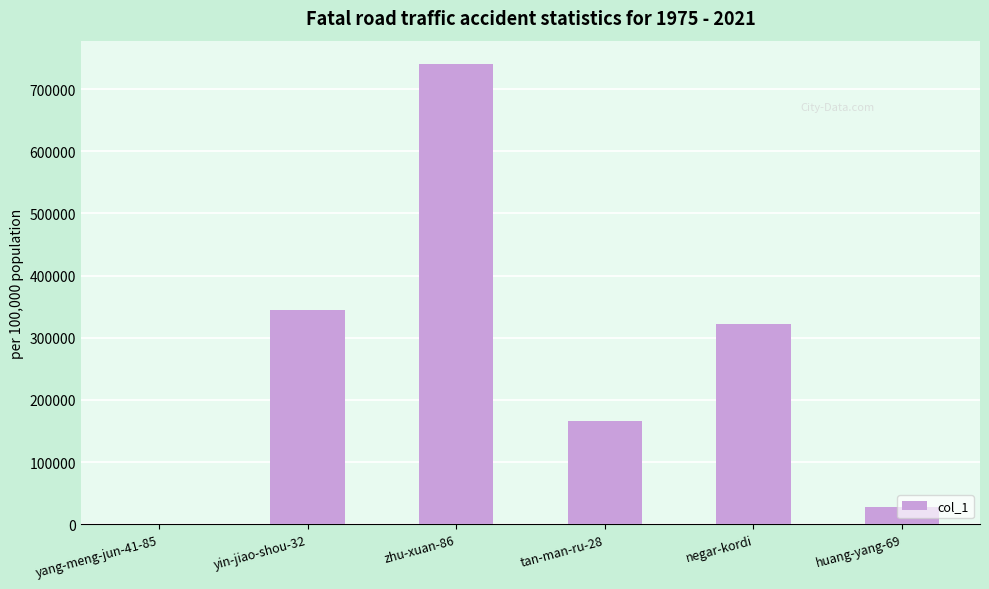

Reading left to right, what are all the values shown in this chart?

yang-meng-jun-41-85=6	yin-jiao-shou-32=343961	zhu-xuan-86=740759	tan-man-ru-28=165769	negar-kordi=321678	huang-yang-69=27554